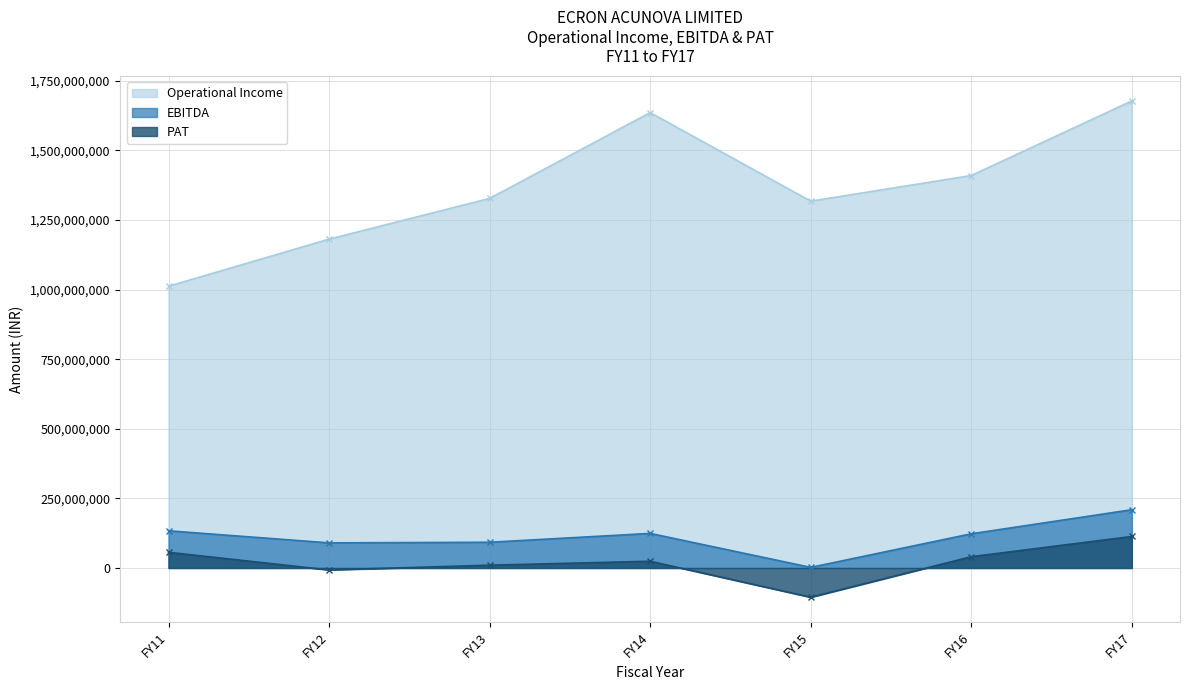

Between FY17 and FY15, which is larger?

FY17